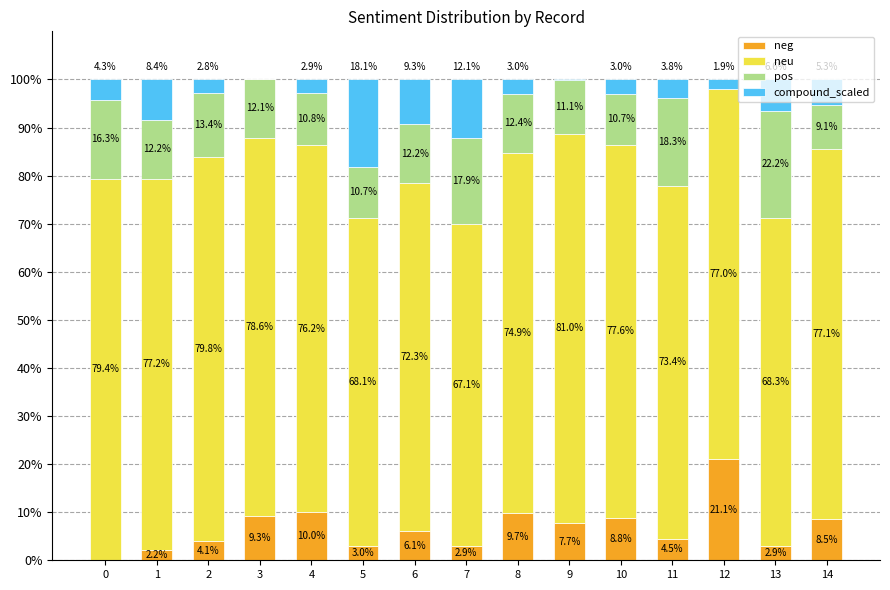

True or false: neg has a value of 12.2 at 0.

False